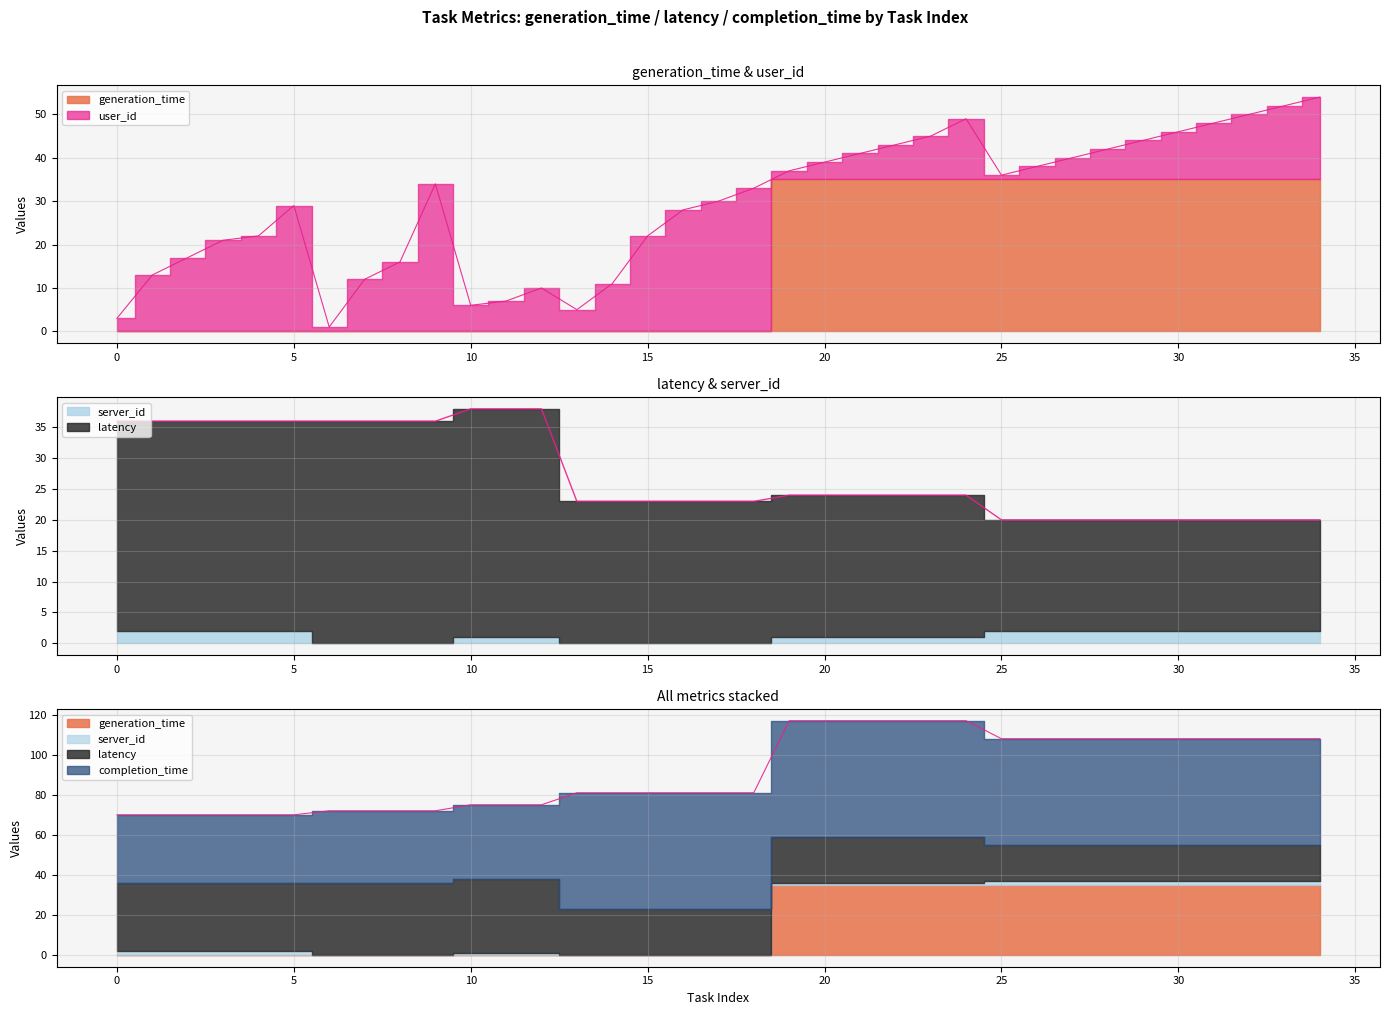

Read the completion_time value at 2.

34